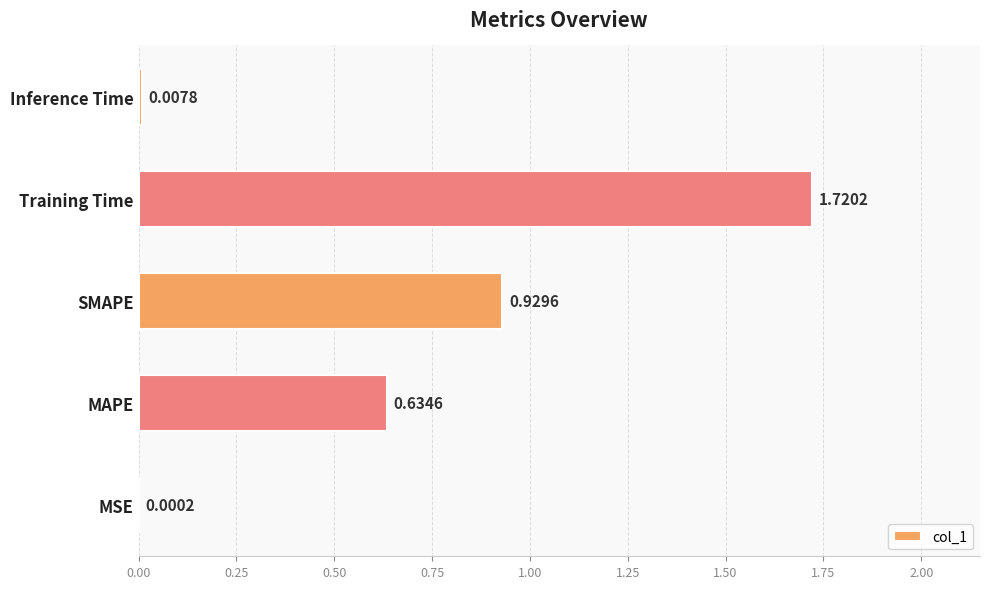

What is the sum of the values at SMAPE and MAPE?

1.6